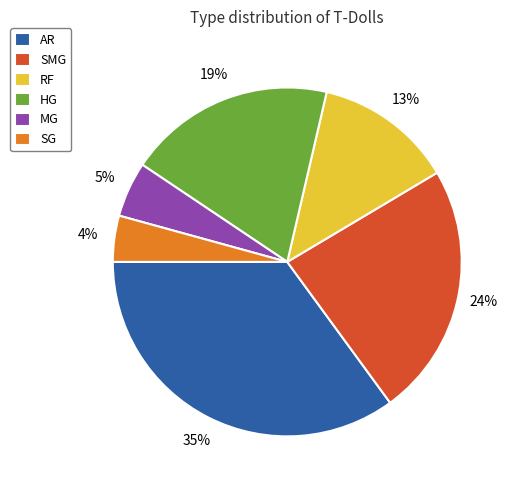

Is it true that SG is 19% of the pie?

False